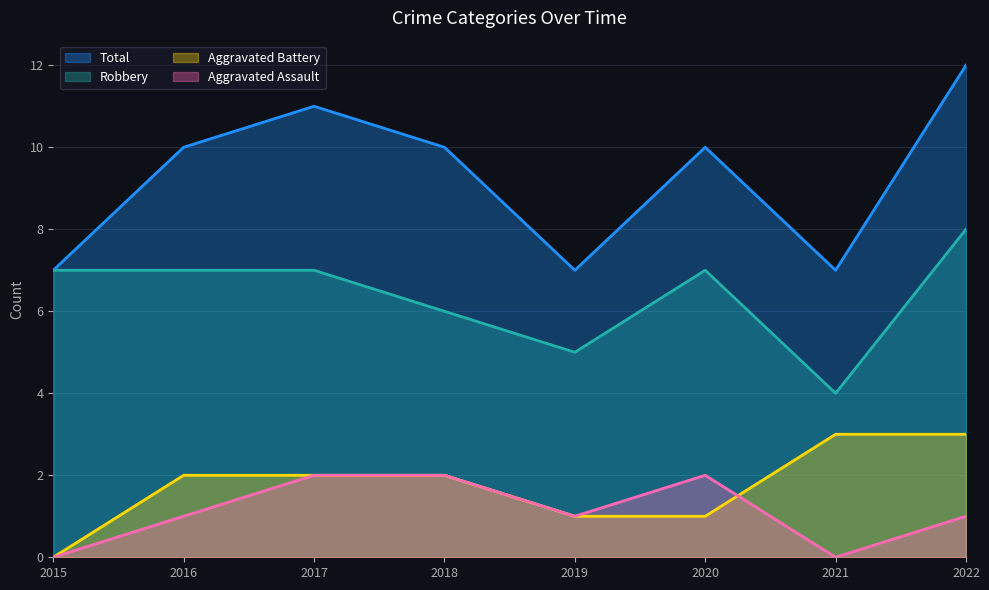

The Robbery series shows 4 at 2021. True or false?

True